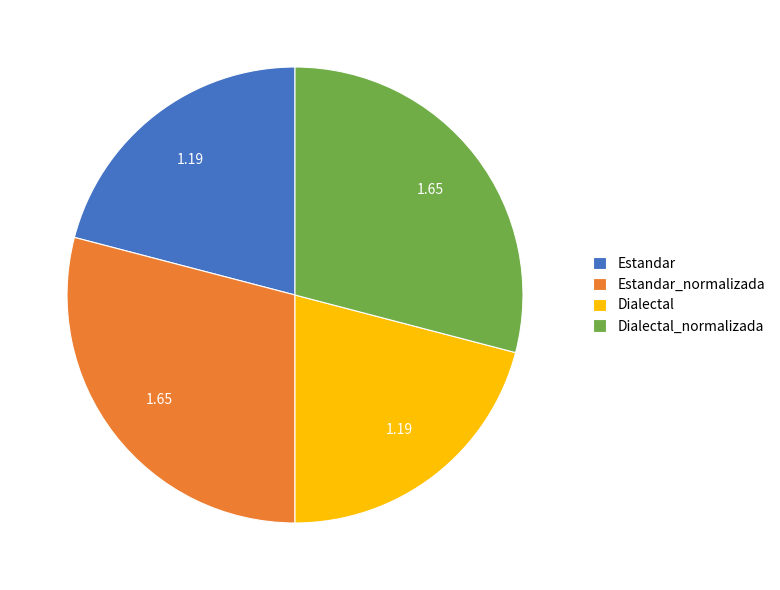

Does any single category account for the majority?

No